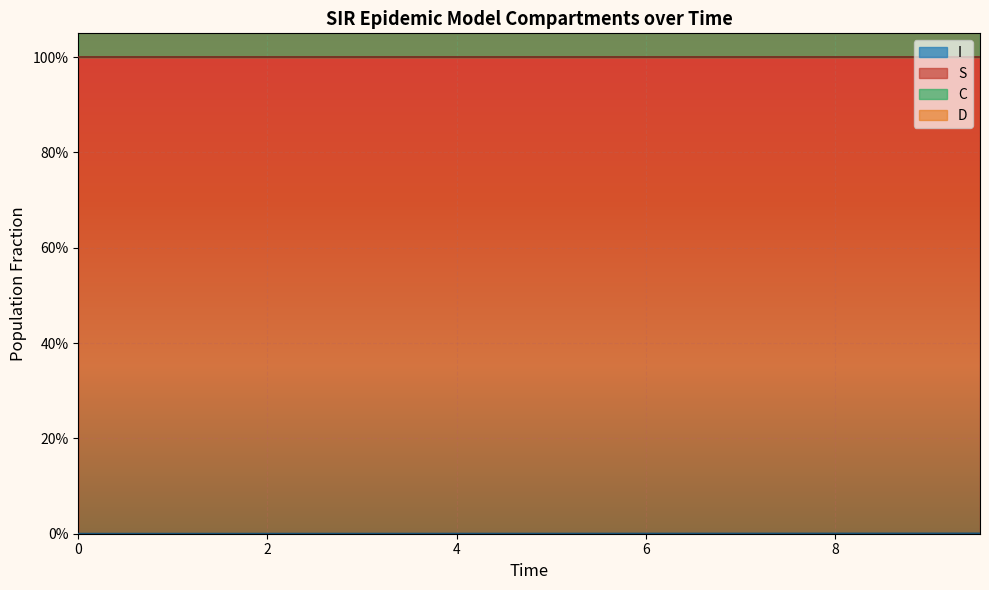

True or false: C and S intersect in this chart.

False